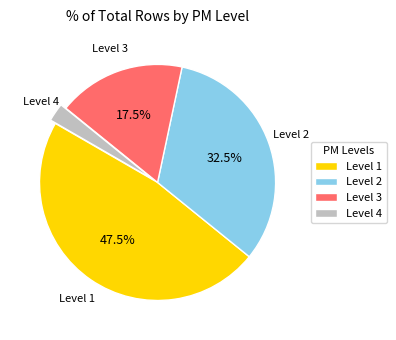

What percentage is NOT represented by Level 3?

82.5%